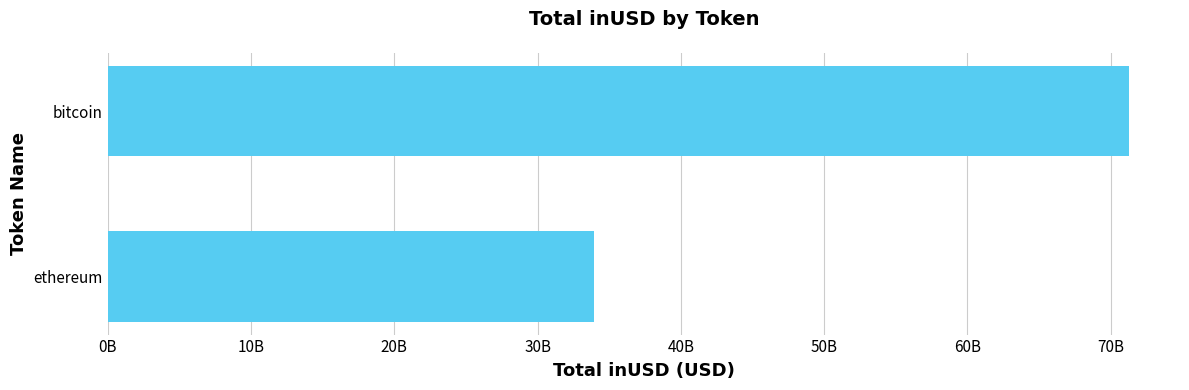

Are the bars grouped side by side (vs. stacked)?

No